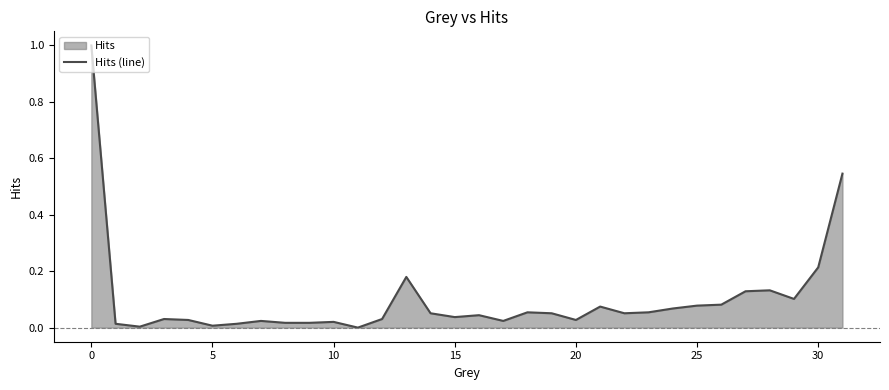

What is the sum of all values?

3.2